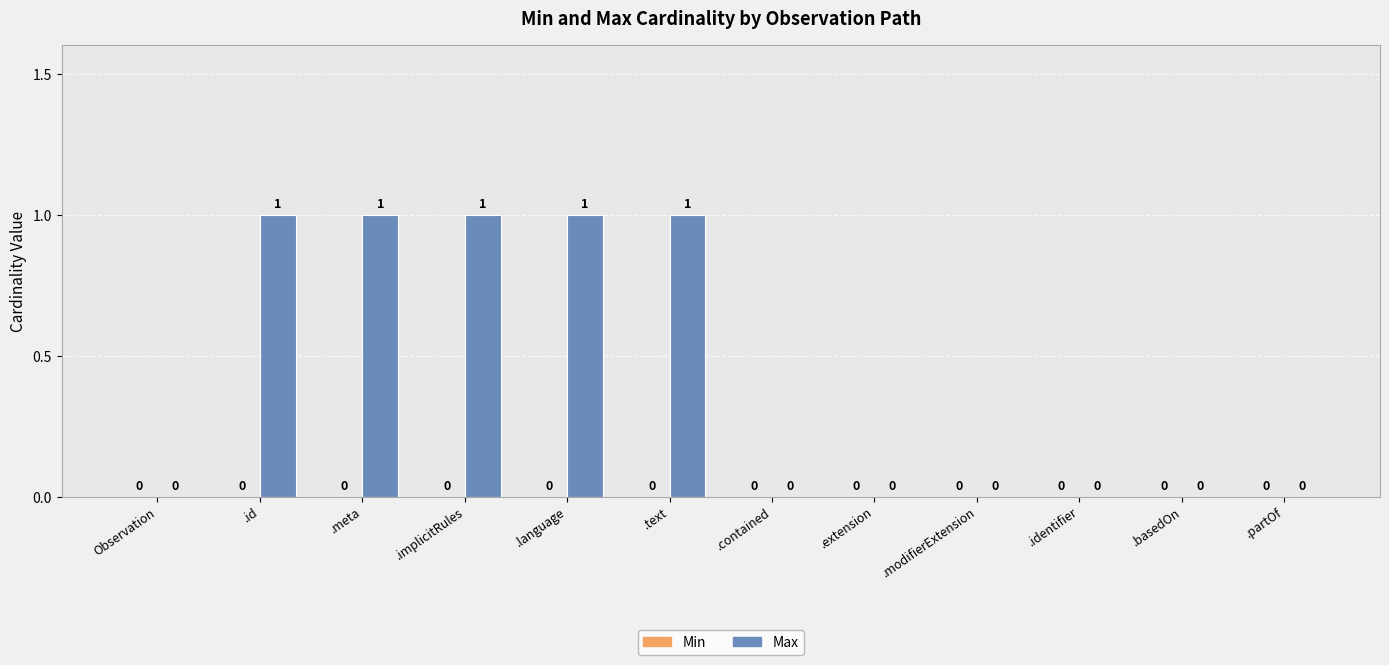

Reading right to left, extract all data points from this chart.

.partOf=0	.basedOn=0	.identifier=0	.modifierExtension=0	.extension=0	.contained=0	.text=1	.language=1	.implicitRules=1	.meta=1	.id=1	Observation=0